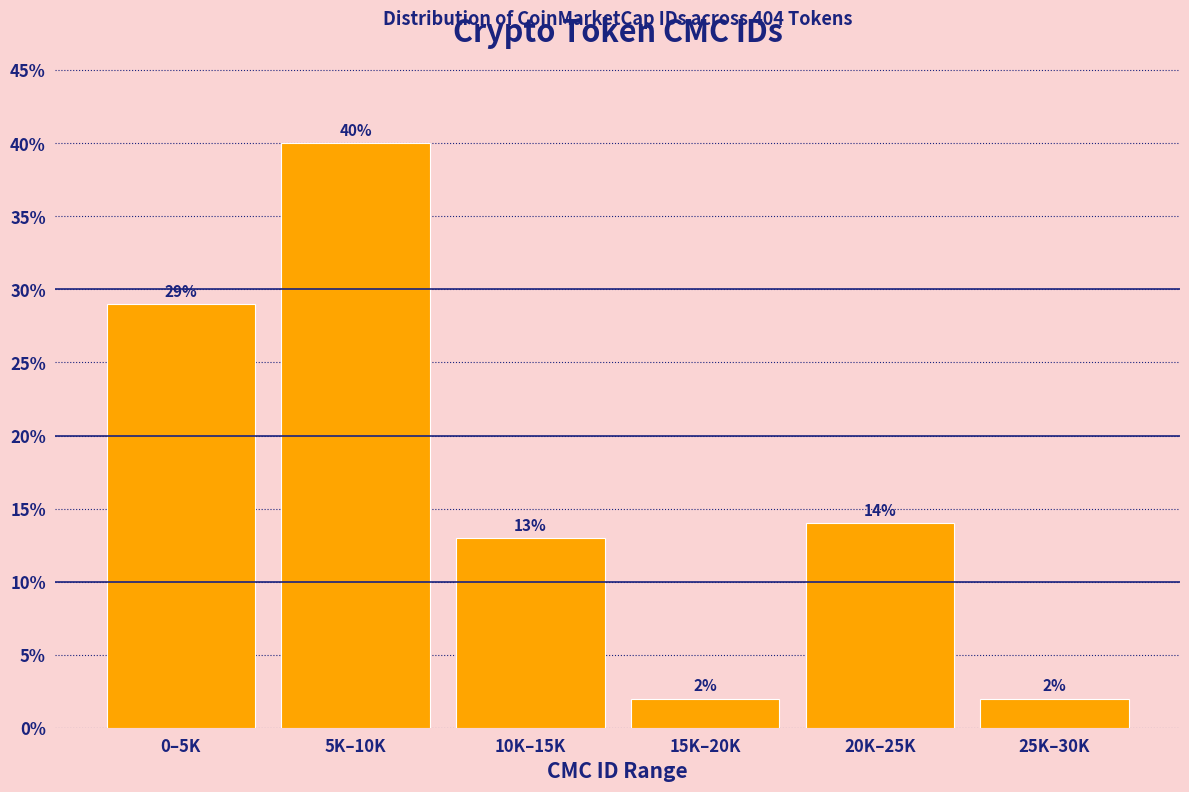

Reading left to right, extract all data points from this chart.

29.0	40.0	13.0	2.0	14.0	2.0